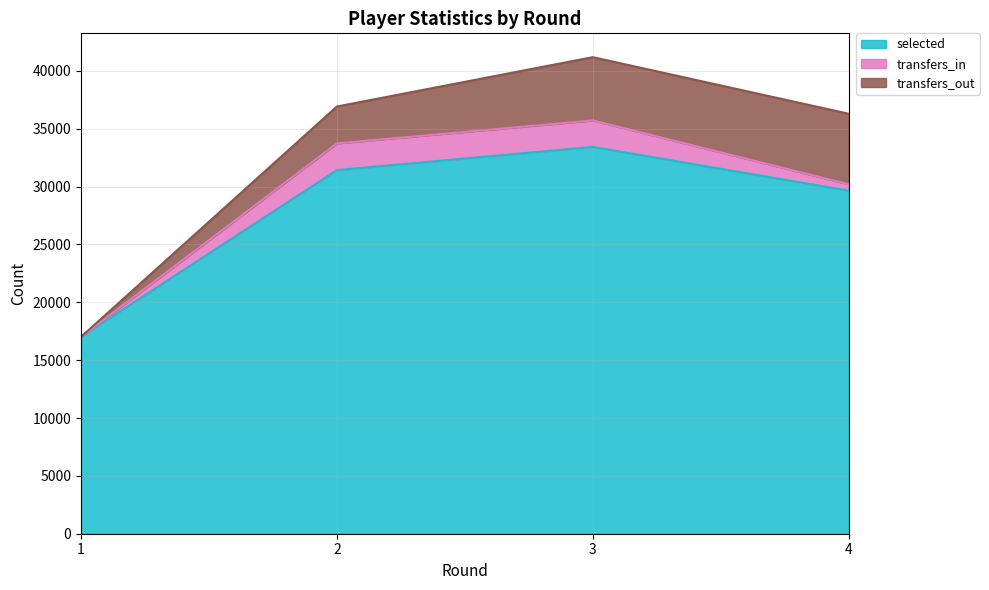

What is the sum of all transfers_in values?

5156